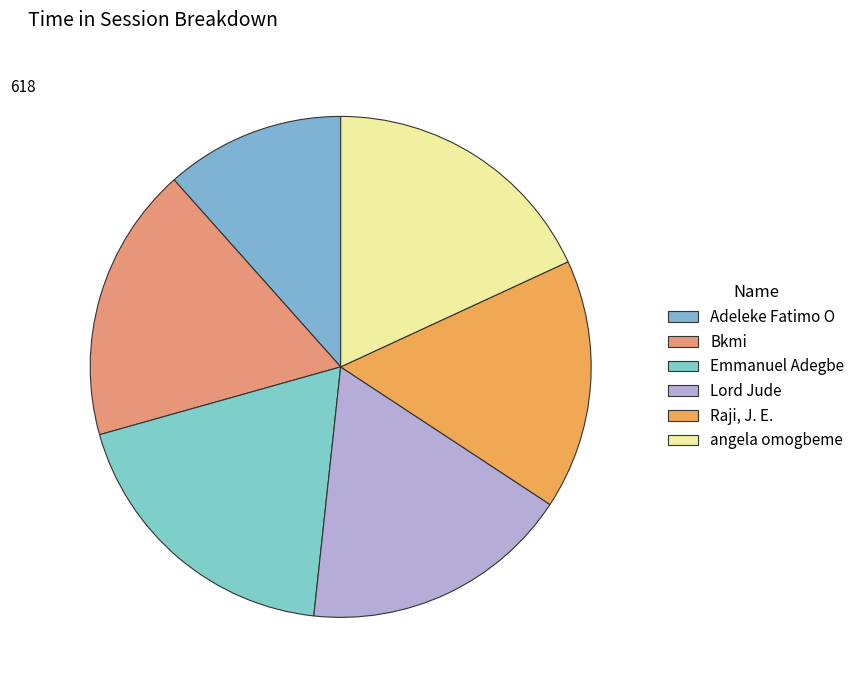

To the nearest percent, what is the combined percentage of Adeleke Fatimo O and Bkmi?

29%